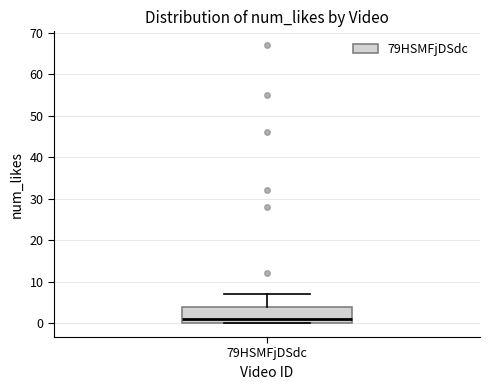

Read this box plot against the y-axis: the position of the median line, the range covered by the box, and the ends of both whiskers. The values are not printed on the chart, so give them approximately, as read against the axis.

median 1, box 0 to 4, whiskers 0 to 7